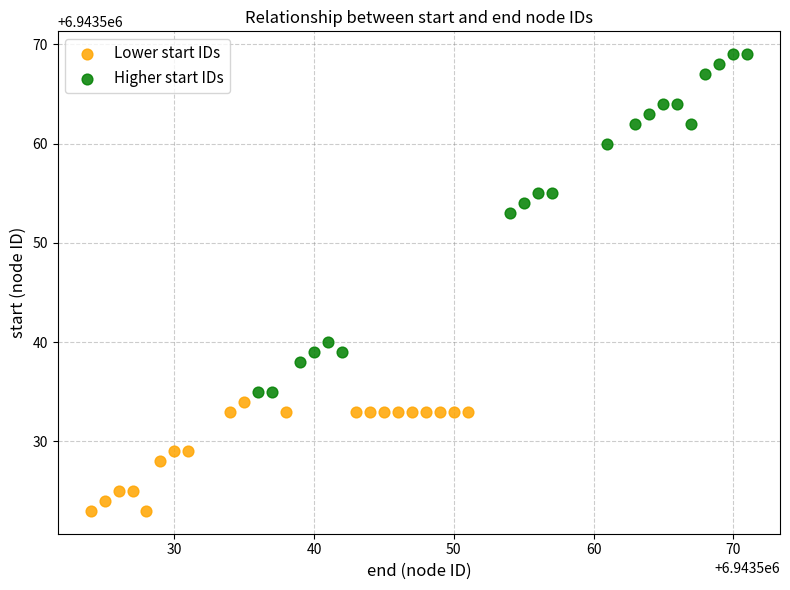

Which series contains the highest Y value?

Higher start IDs